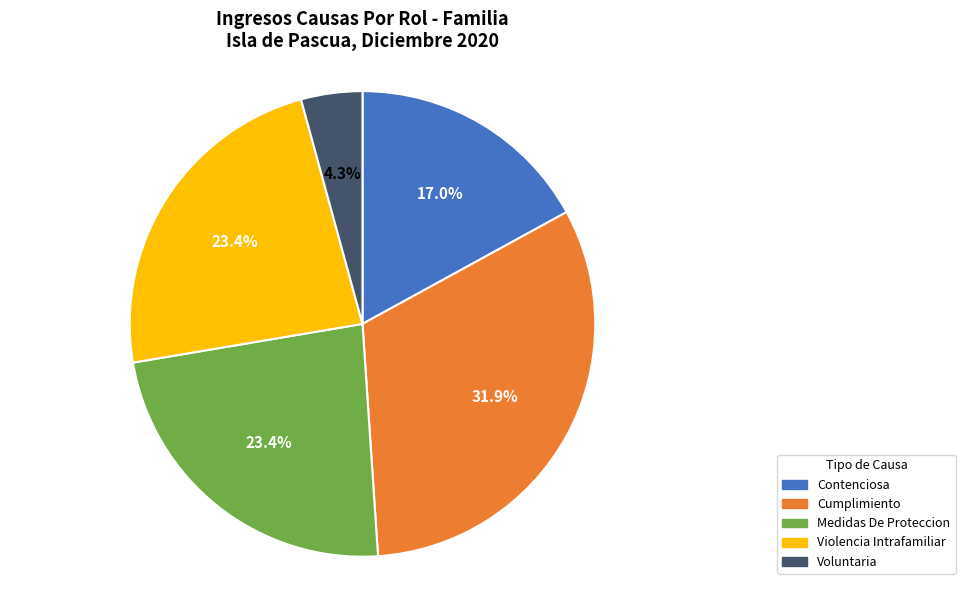

Does any single category account for the majority?

No